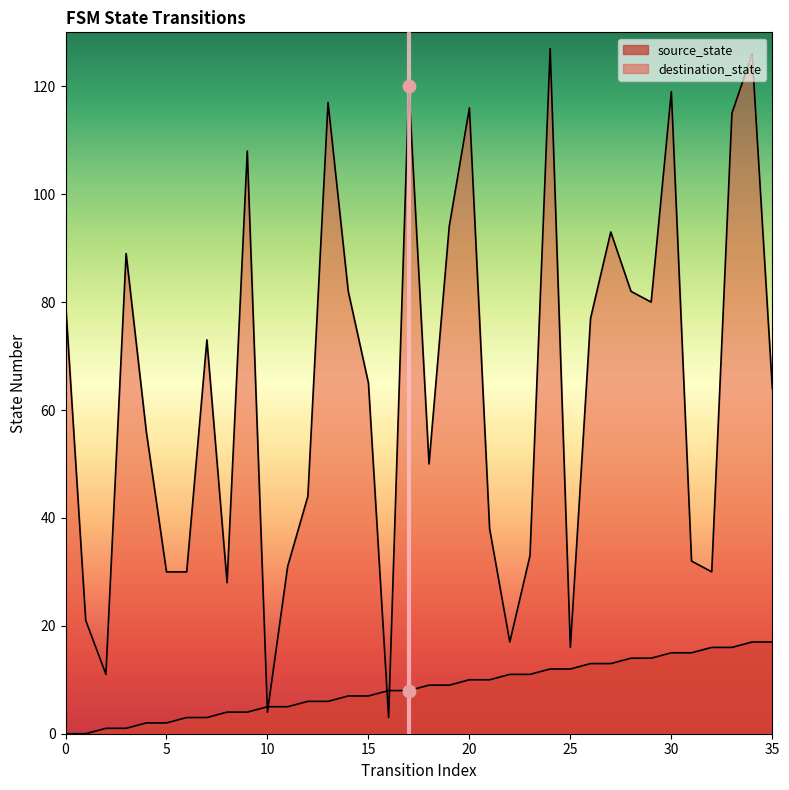

Is the value of destination_state at 6 greater than the value of source_state at 27?

Yes